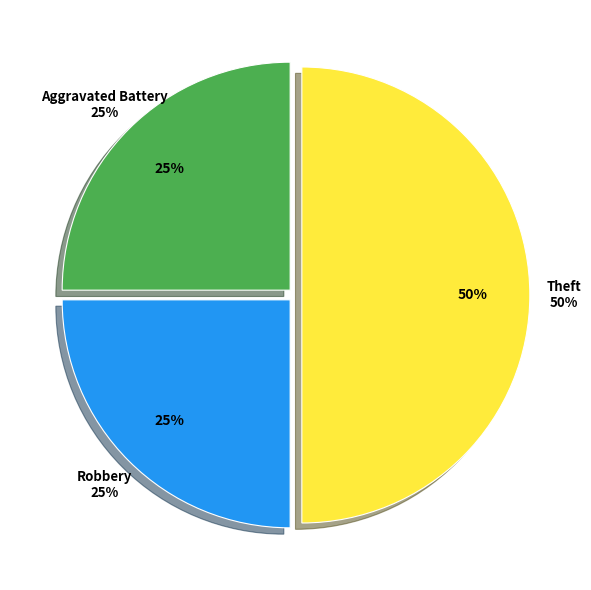

How many slices are in this pie chart?

3